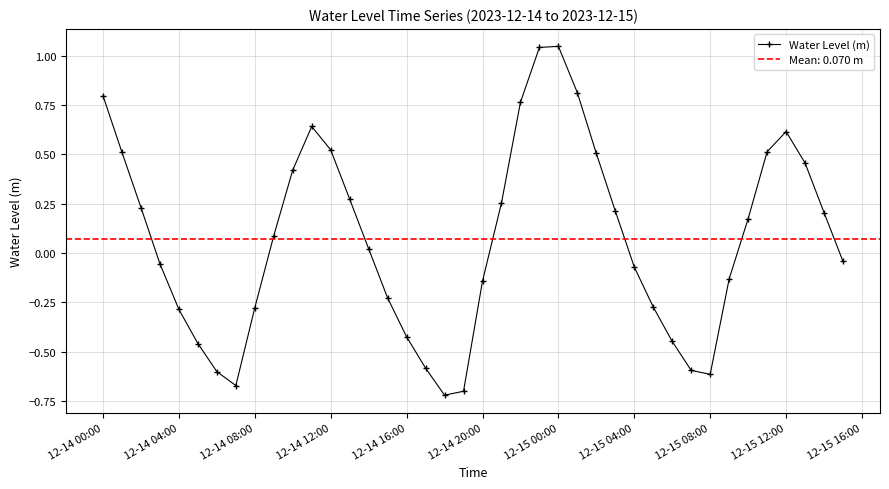

At which label does Water Level (m) first exceed 0?

12-14 00:00